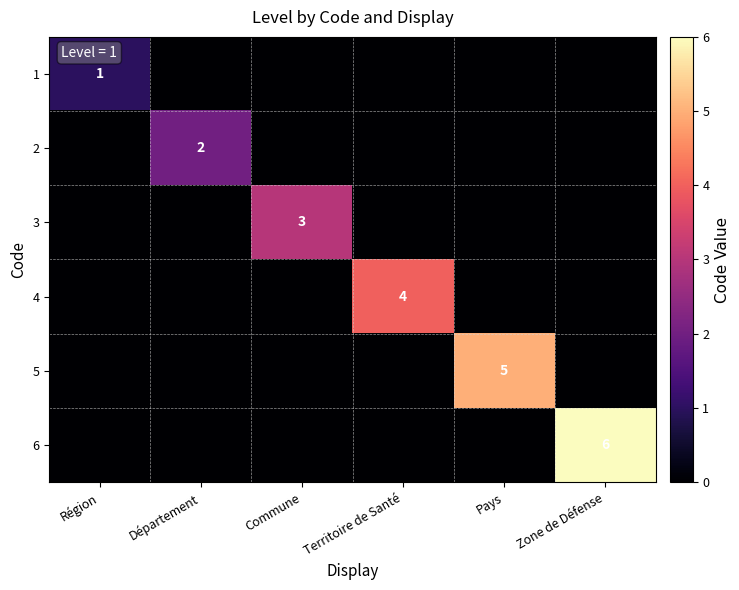

True or false: 4 has a value of 3 at Territoire de Santé.

False